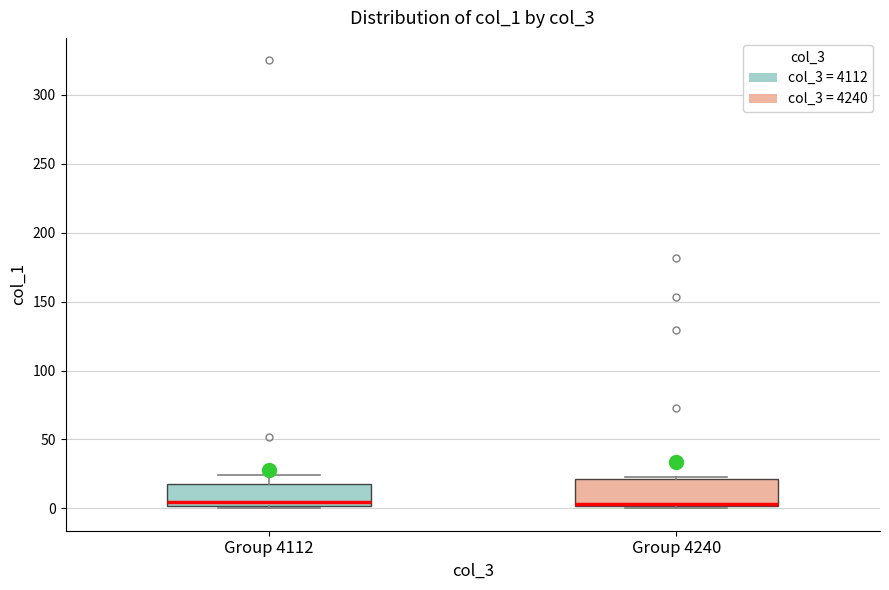

Reading left to right, read every box against the y-axis: the position of its median line, the range the box covers, and the ends of its whiskers. The values are not printed on the chart, so give them approximately, as read against the axis.

Group 4112: median 5, box 0 to 20, whiskers 0 (just below the box's lower edge) to 25
Group 4240: median 5 (drawn on the box's lower edge), box 0 to 20, whiskers 0 (just below the box's lower edge) to 25